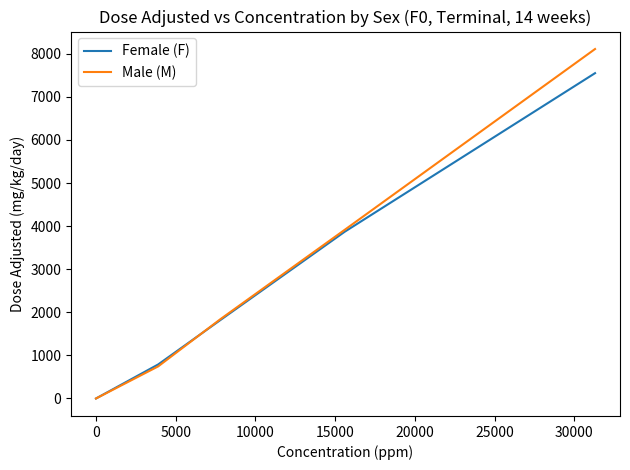

List the series in order of their peak value, highest first.

Male (M), Female (F)